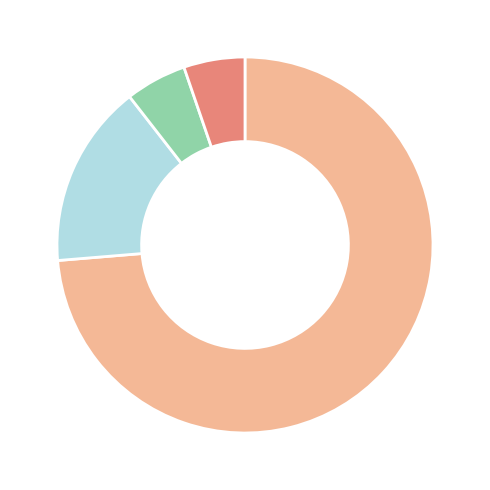

Is there a majority slice in this chart?

Yes